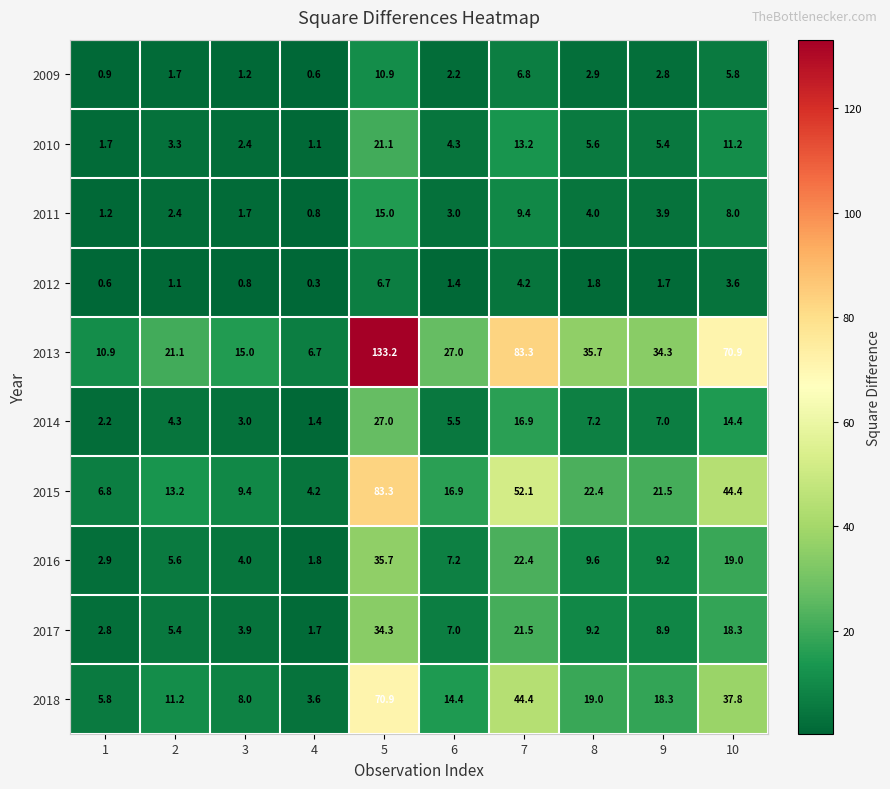

Is the value of 2013 at 4 greater than the value of 2014 at 2?

Yes